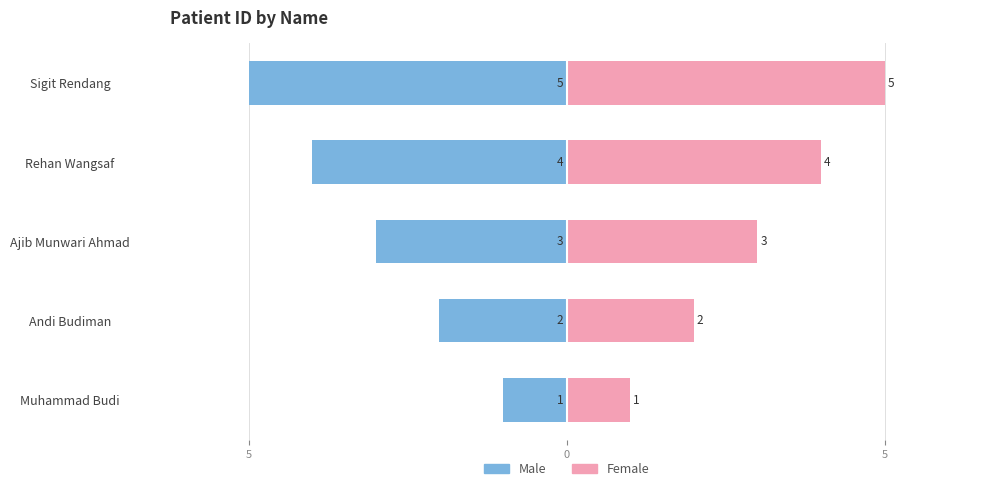

Reading right to left, what are all the values shown in this chart?

Male: -5	-4	-3	-2	-1
Female: 5	4	3	2	1